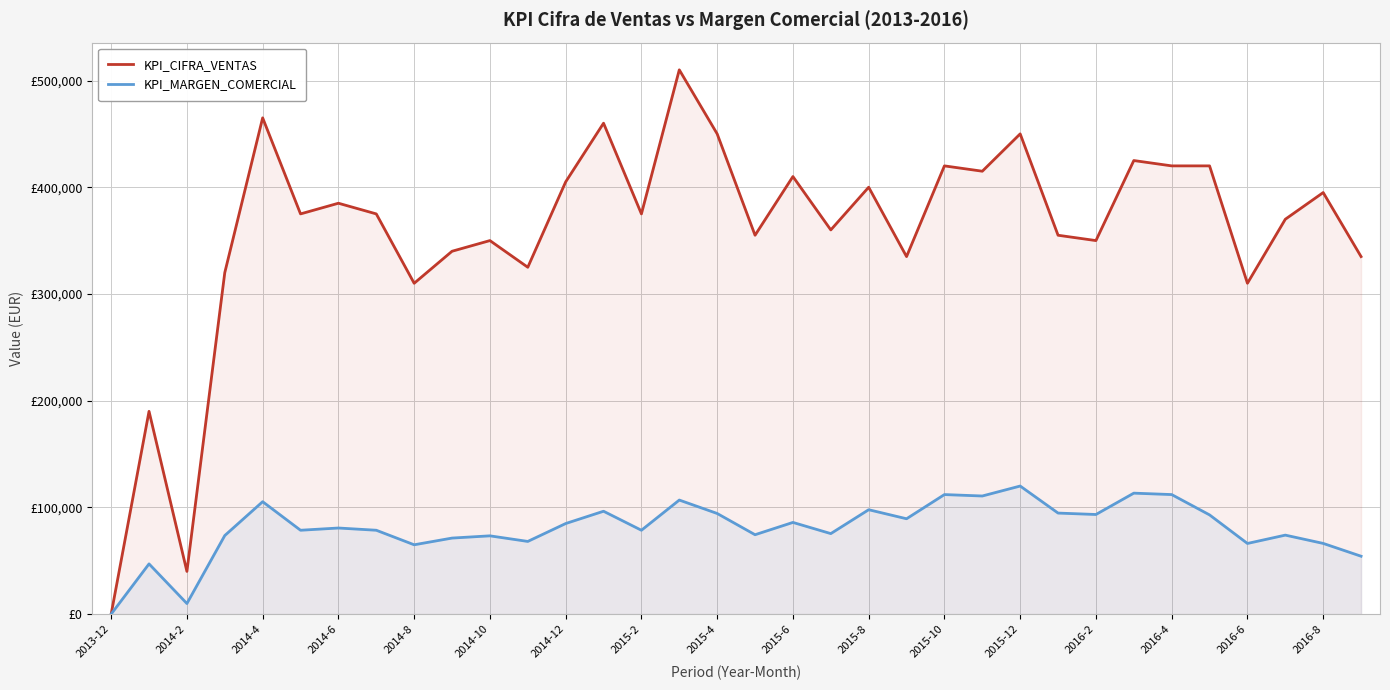

The KPI_MARGEN_COMERCIAL series shows 45435 at 2015-2. True or false?

False